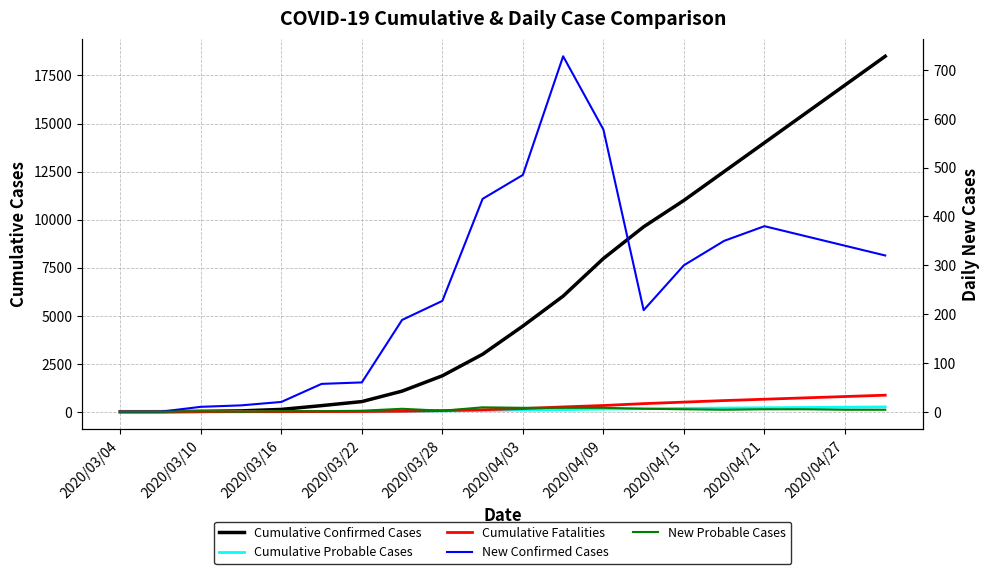

What is the label of the 9th point from the left?

2020/03/28